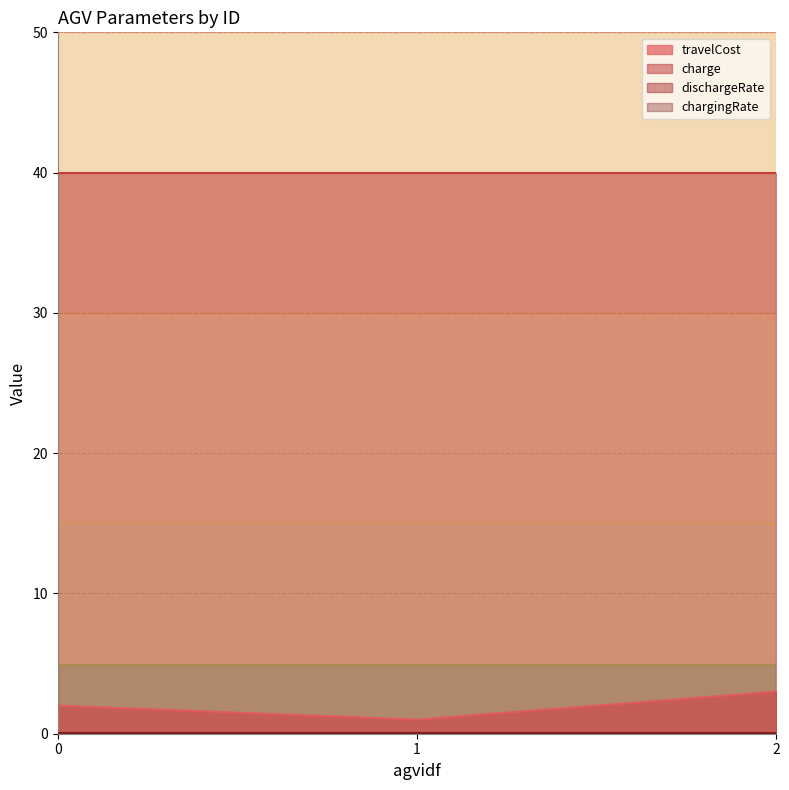

At which category is the sum across all series the highest?

2